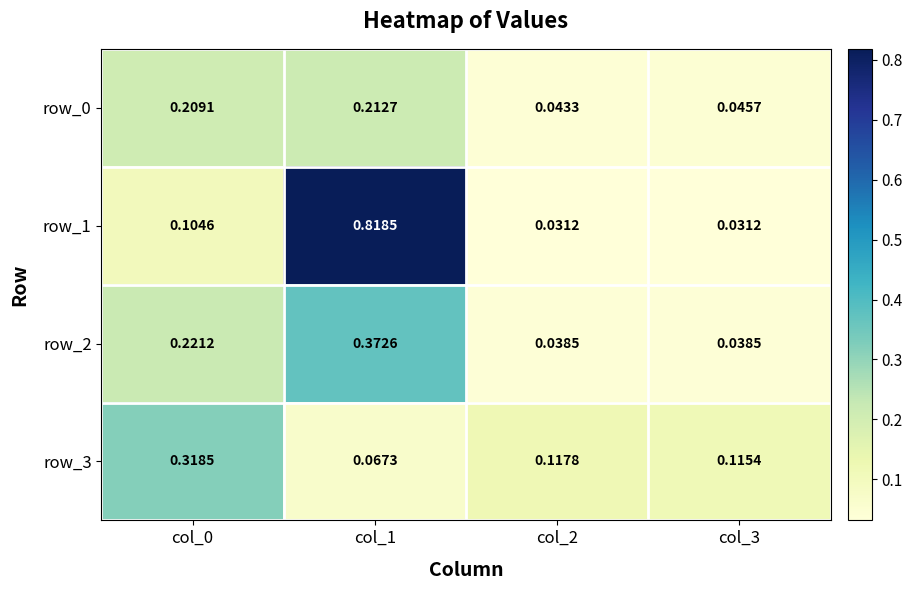

Is the value of row_1 at col_3 greater than the value of row_0 at col_1?

No